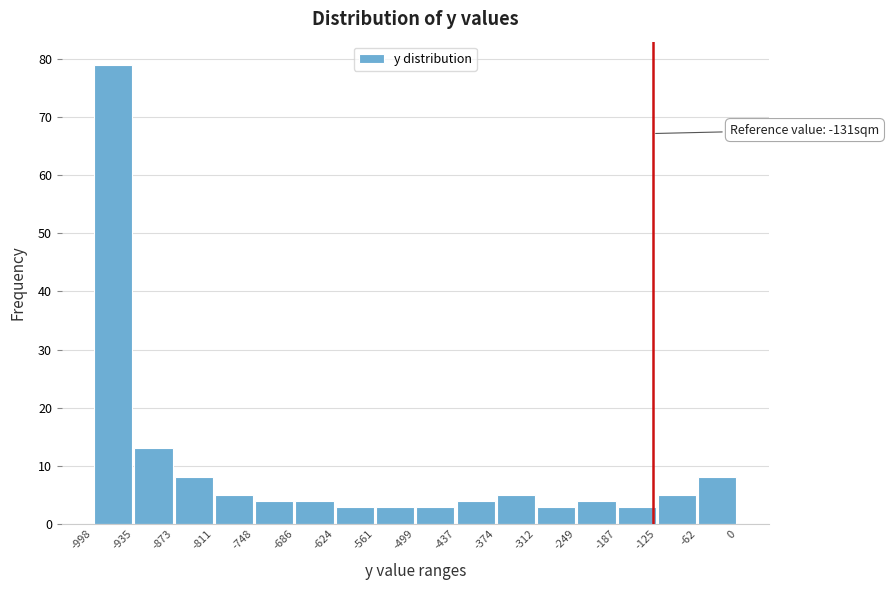

Over which range of the x-axis is the bar tallest?

-998 to -935